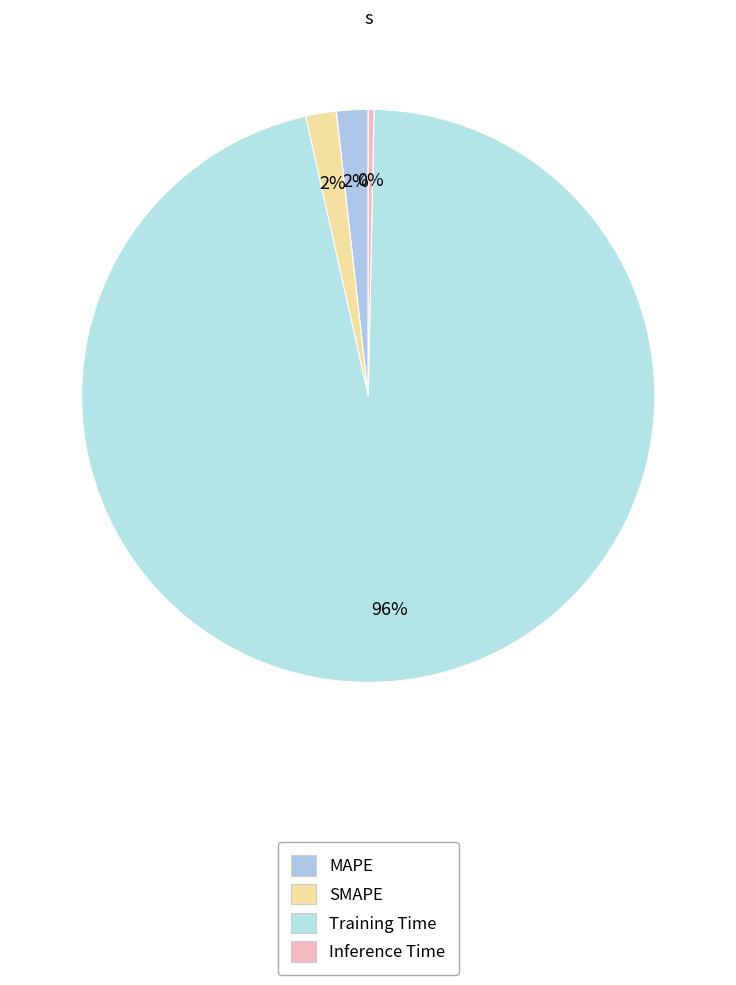

To the nearest percent, what is the difference between the SMAPE and Inference Time slice percentages?

1%